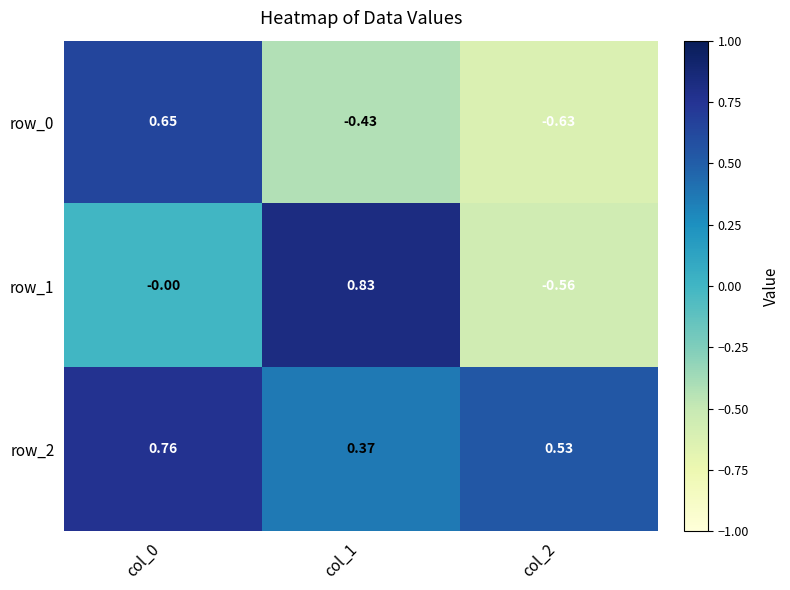

What is the sum of all row_2 values?

1.7